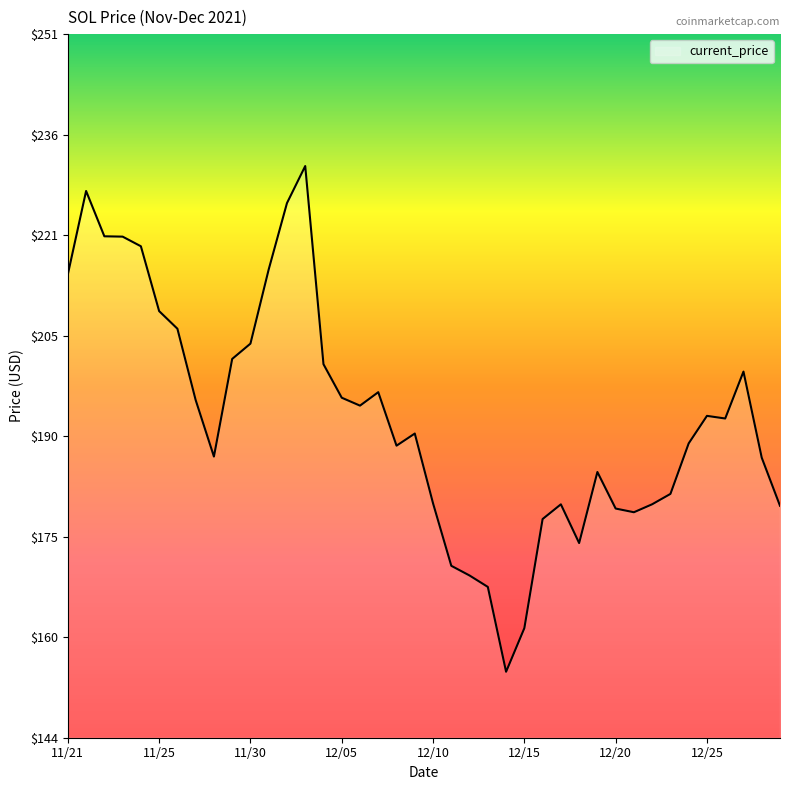

What is the smallest value displayed?

154.3